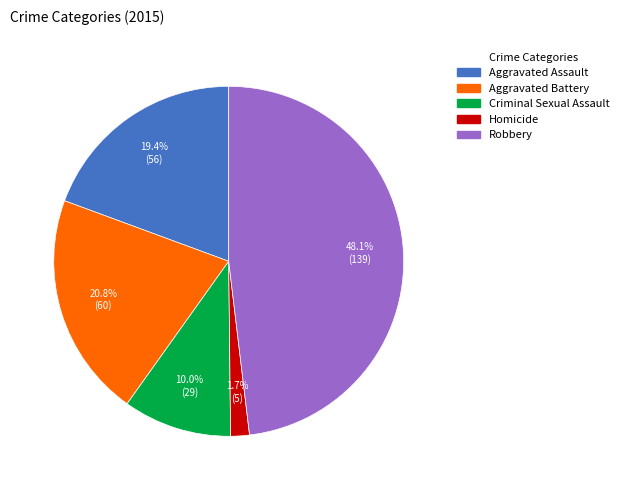

To the nearest percent, what percentage of the pie is Aggravated Assault?

19%